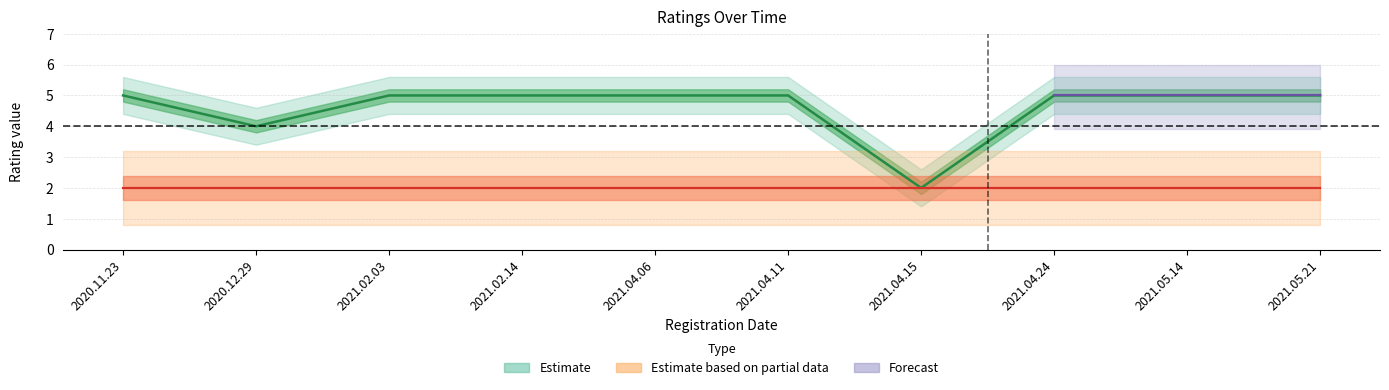

List the labels in order of value, smallest first.

2021.04.15, 2020.12.29, 2020.11.23, 2021.02.03, 2021.02.14, 2021.04.06, 2021.04.11, 2021.04.24, 2021.05.14, 2021.05.21